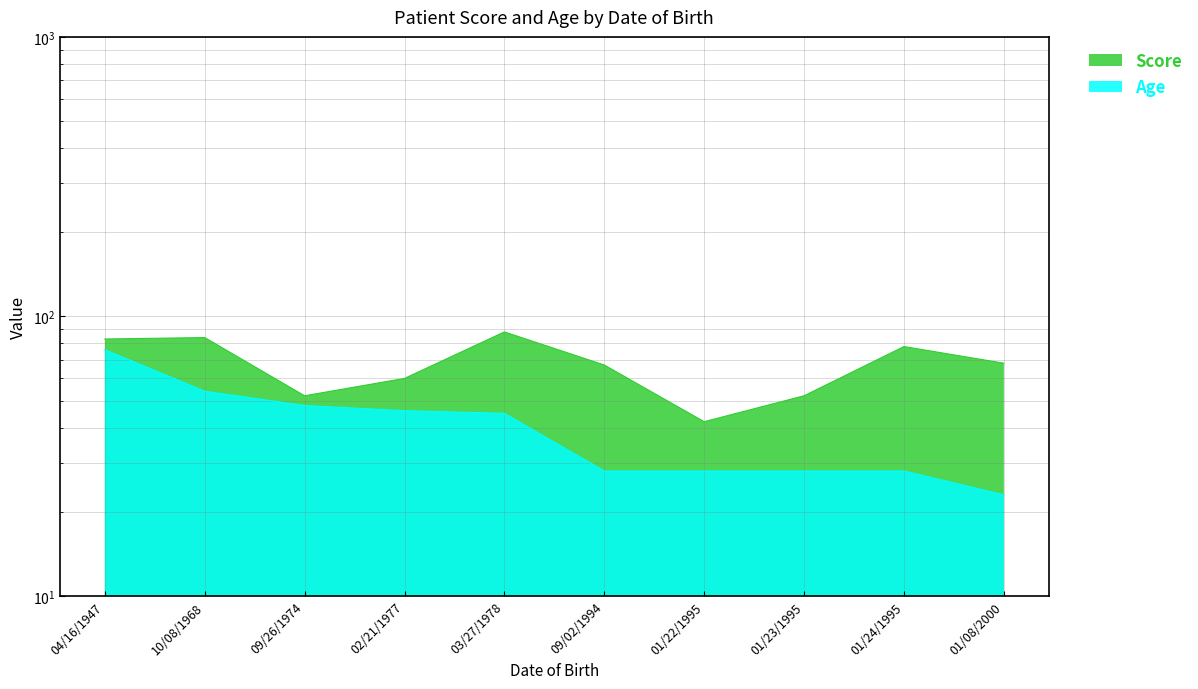

Rank the categories by Age value from highest to lowest.

04/16/1947, 10/08/1968, 09/26/1974, 02/21/1977, 03/27/1978, 09/02/1994, 01/22/1995, 01/23/1995, 01/24/1995, 01/08/2000